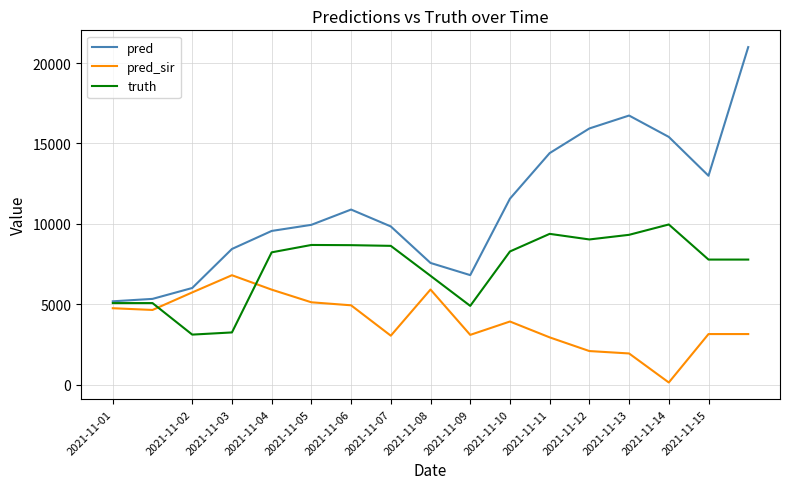

Which series ends up on top after the final intersection of pred_sir and truth?

truth